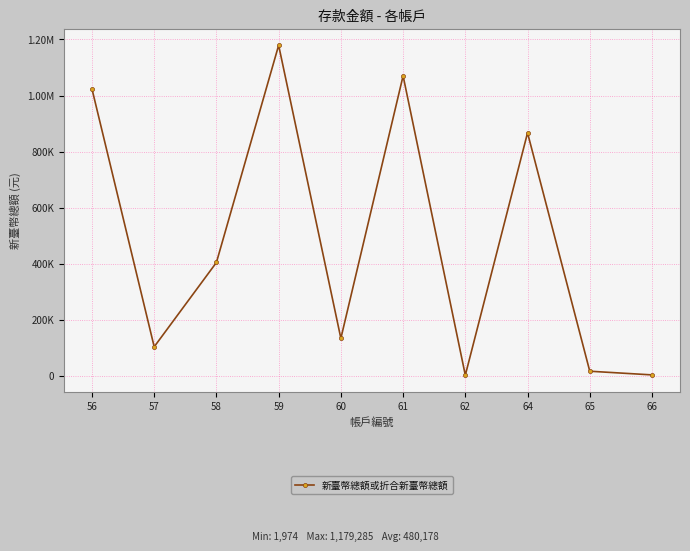

Between 64 and 66, which is larger?

64